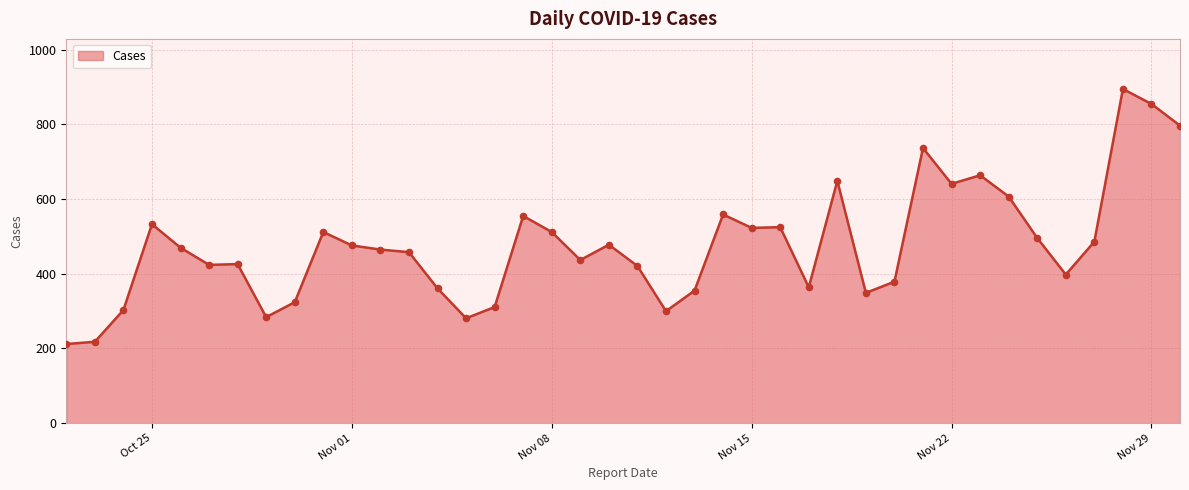

What is the minimum value shown in the chart?

212